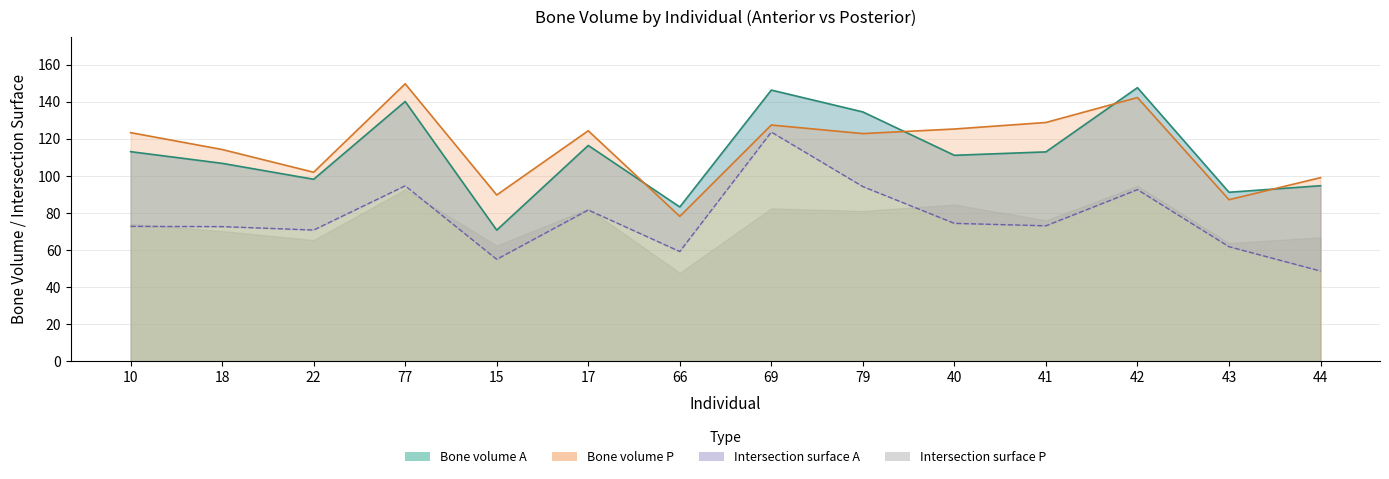

Is it true that Bone volume P equals 127.5 at 69?

True